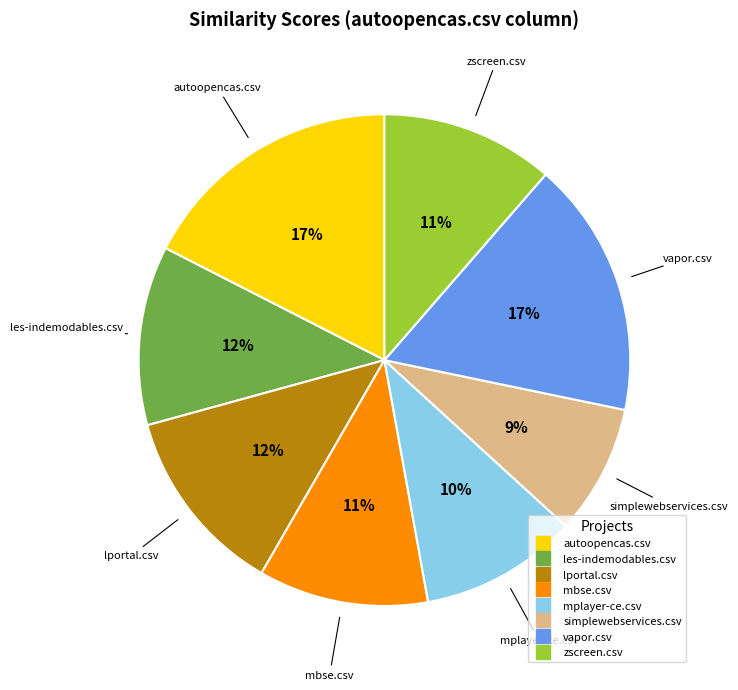

Does any single category account for the majority?

No